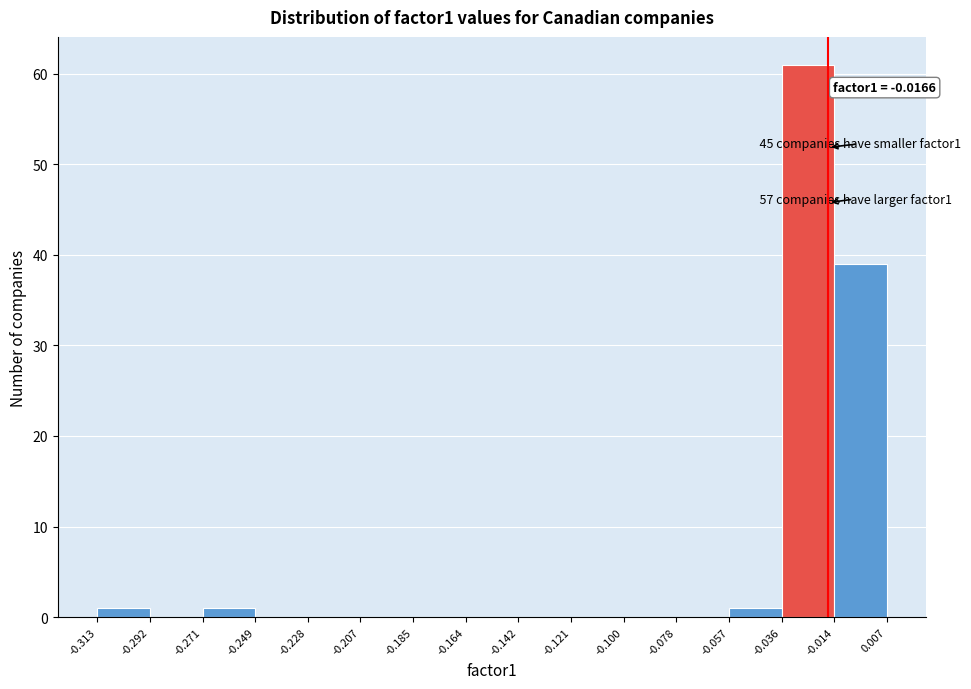

Over which range of the x-axis is the bar tallest?

-0.036 to -0.014